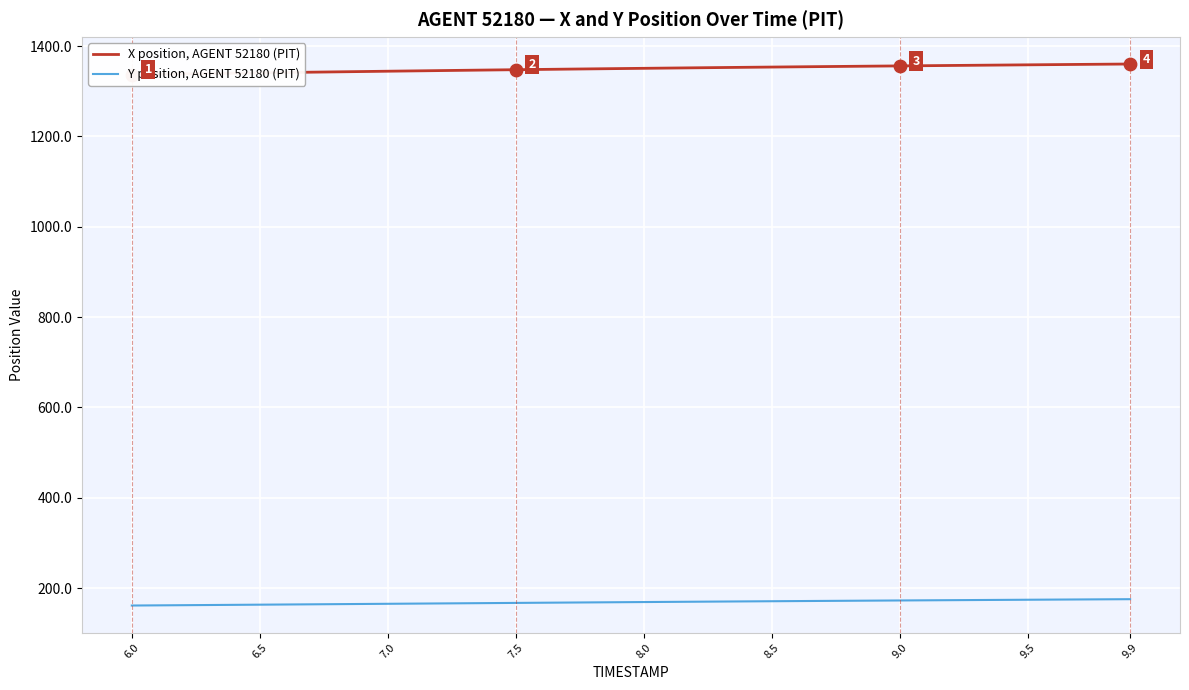

Which series reaches the minimum Y coordinate?

Y position, AGENT 52180 (PIT)